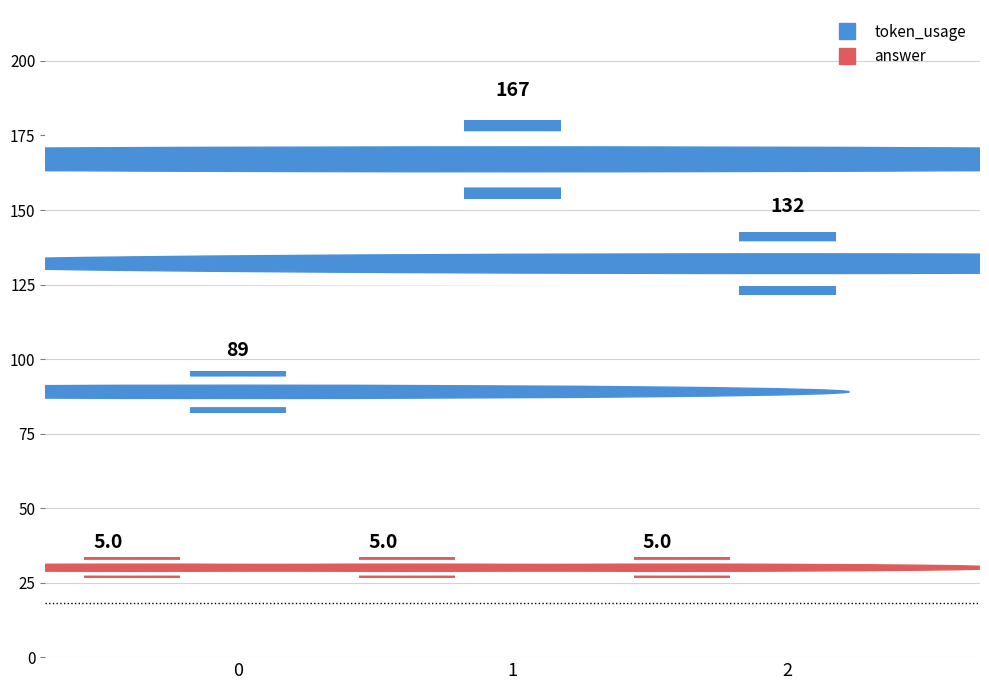

Which series has the largest total across all categories?

token_usage